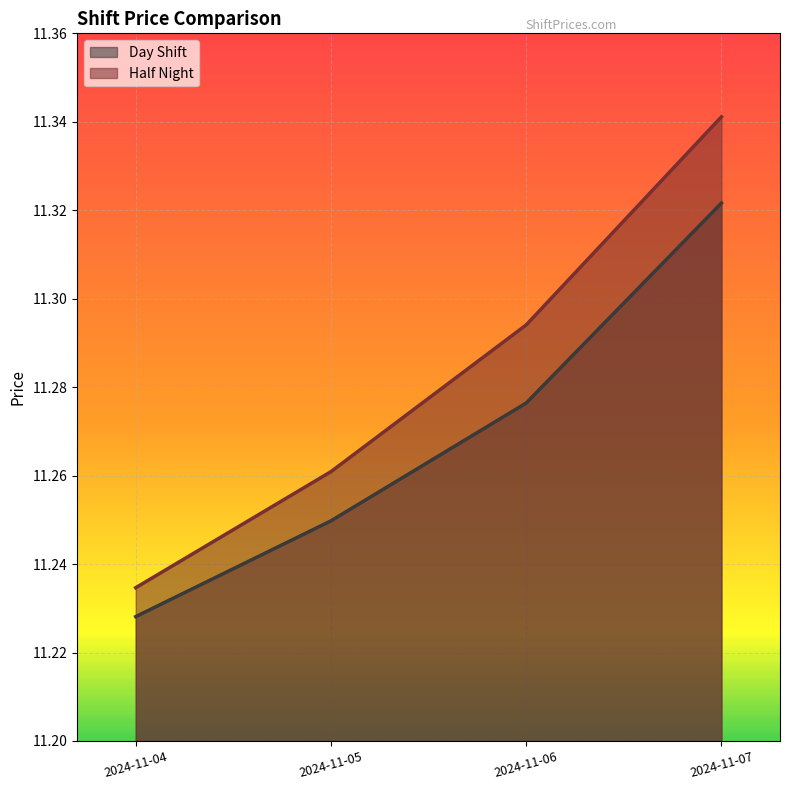

What is the minimum value shown in the chart?

11.2